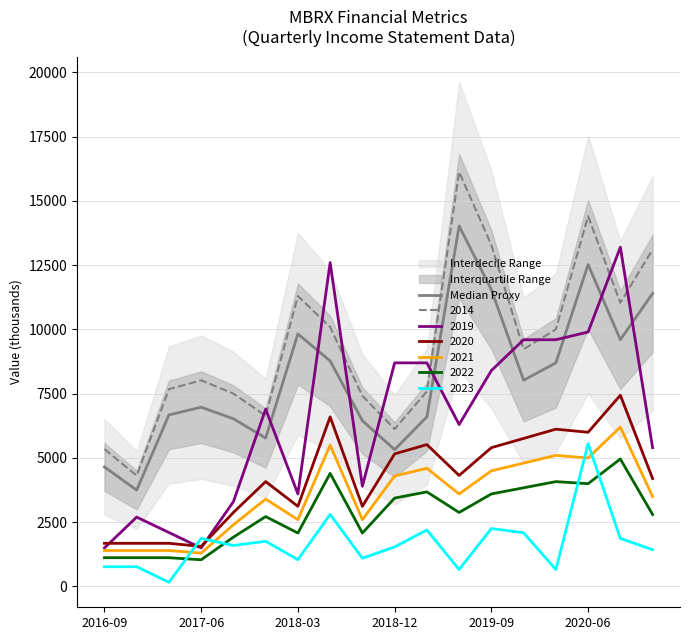

The value of 2014 at 2018-12 is 6123.7. True or false?

True